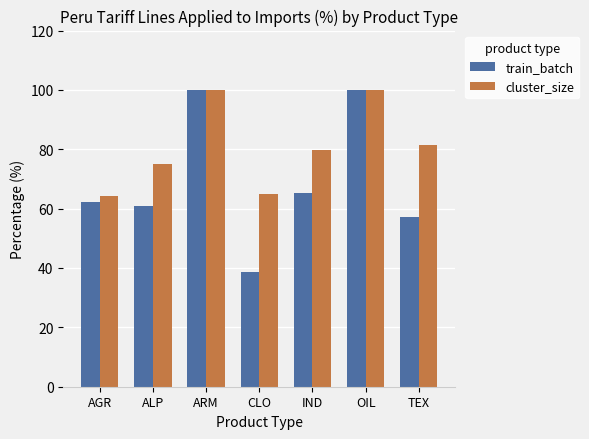

Rank the series at ALP from lowest to highest value.

train_batch, cluster_size